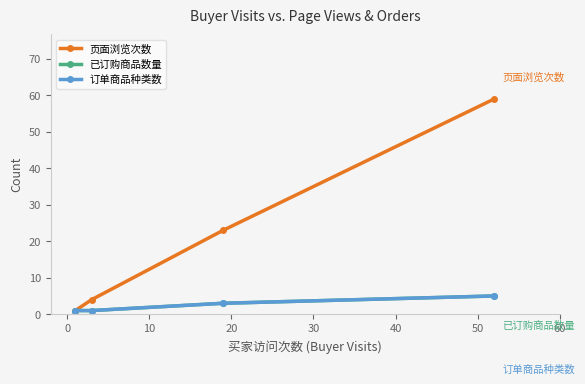

Does the chart have visible grid lines?

No